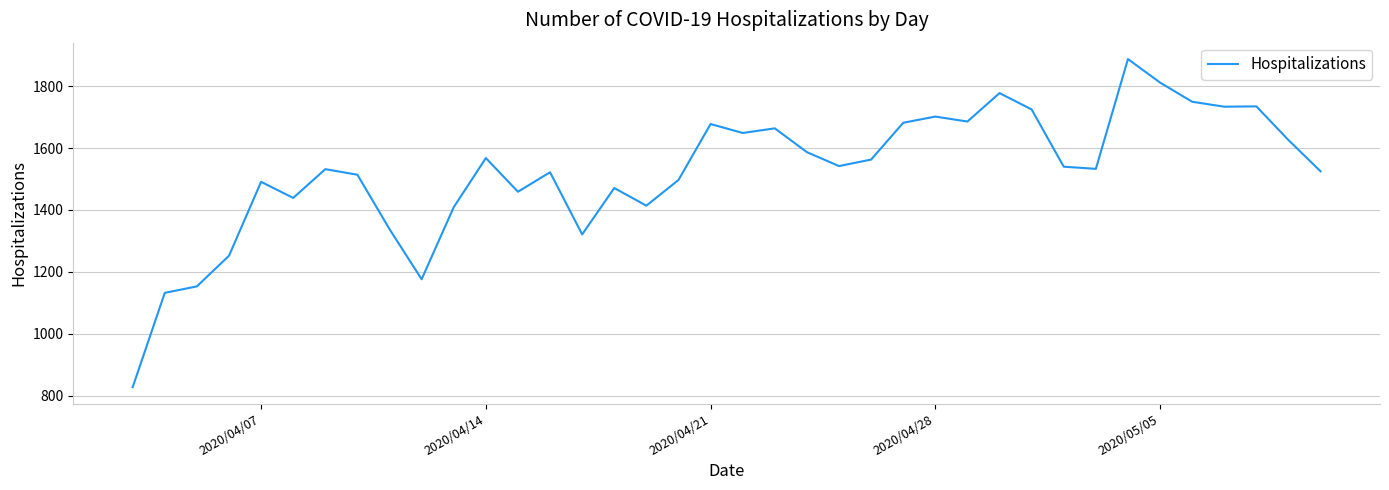

What is the maximum value shown in the chart?

1888